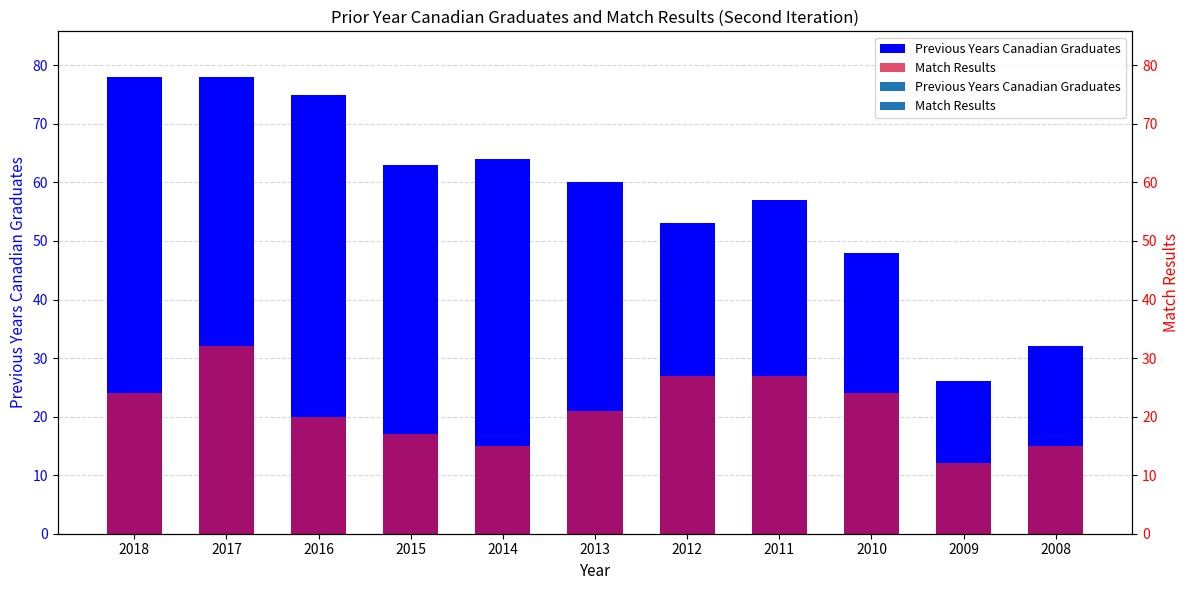

How many data points in Previous Years Canadian Graduates are above 60?

5